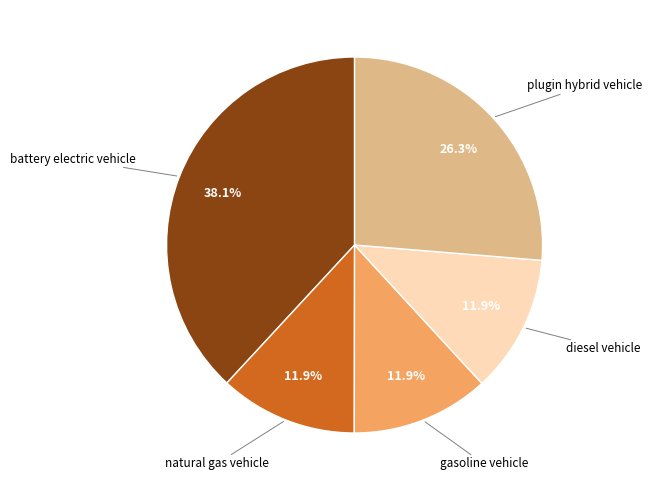

Does any single category account for the majority?

No